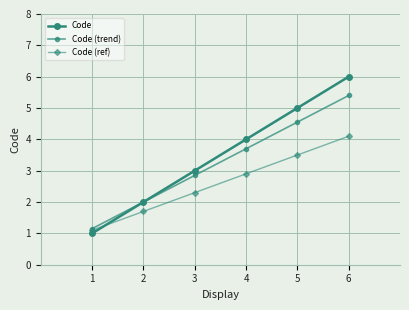

Does the chart have visible grid lines?

Yes